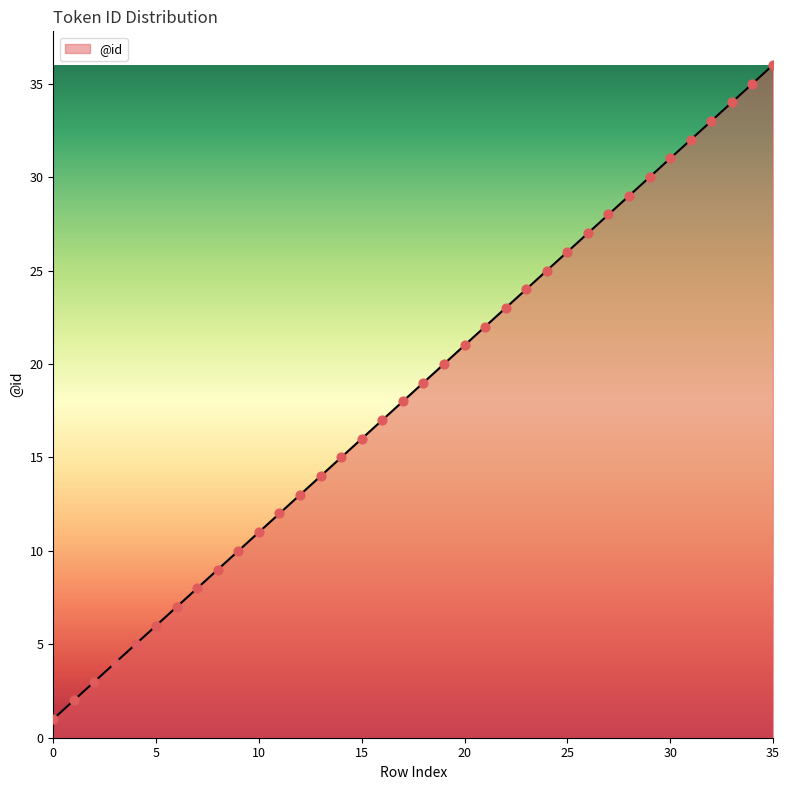

What is the difference between the maximum and minimum values?

35